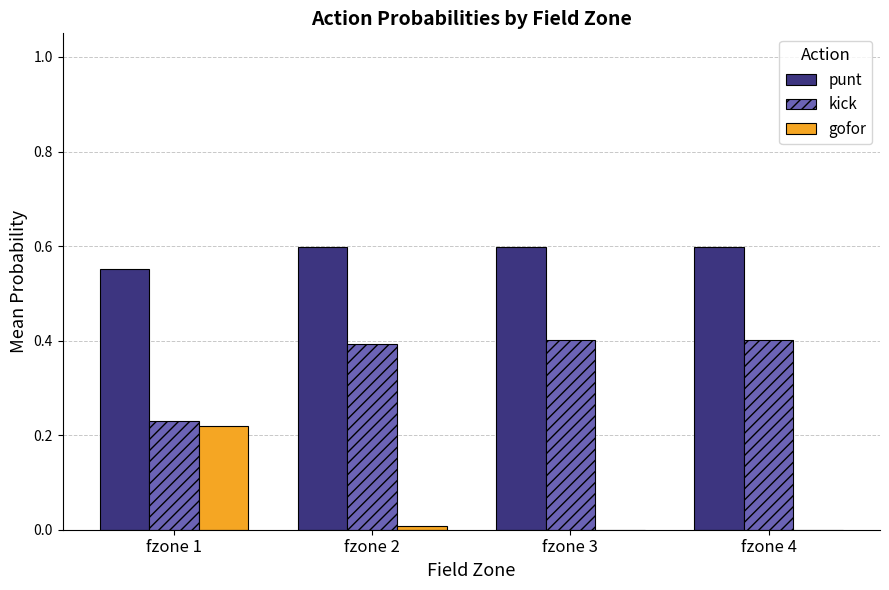

Which series has the largest range (max minus min)?

gofor